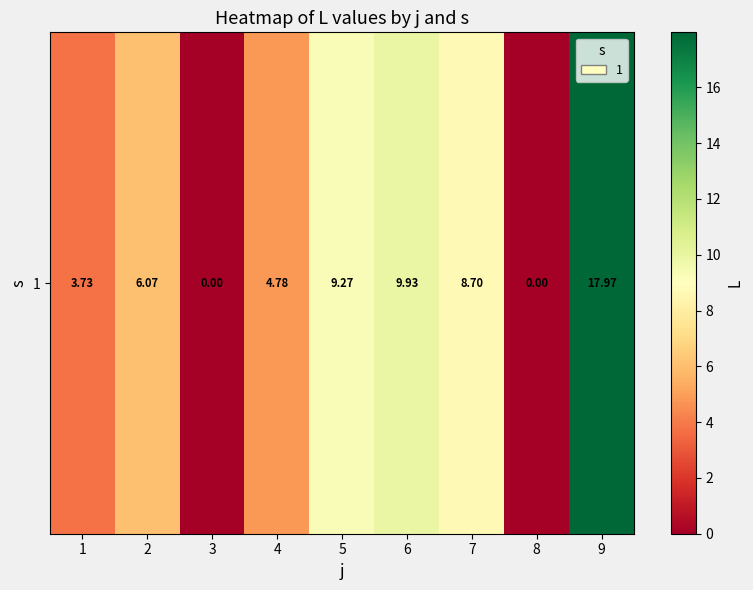

How many data points are above 6?

5